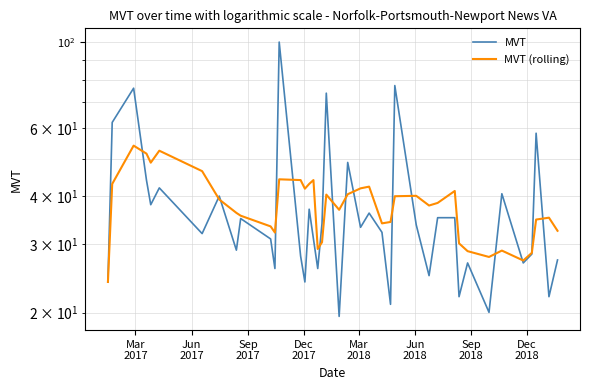

The MVT series shows 74.7 at 21. True or false?

False